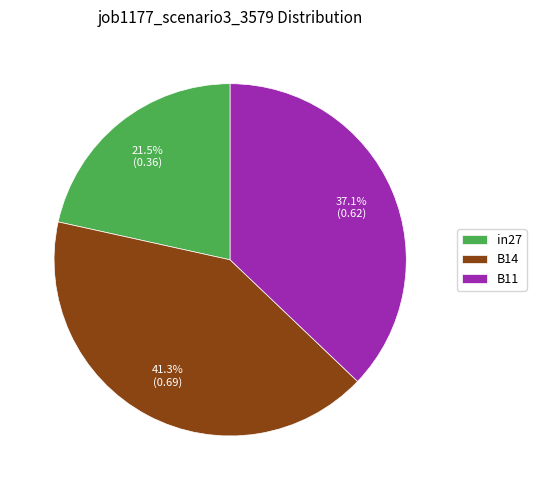

To the nearest percent, what is the combined percentage of in27 and B14?

63%